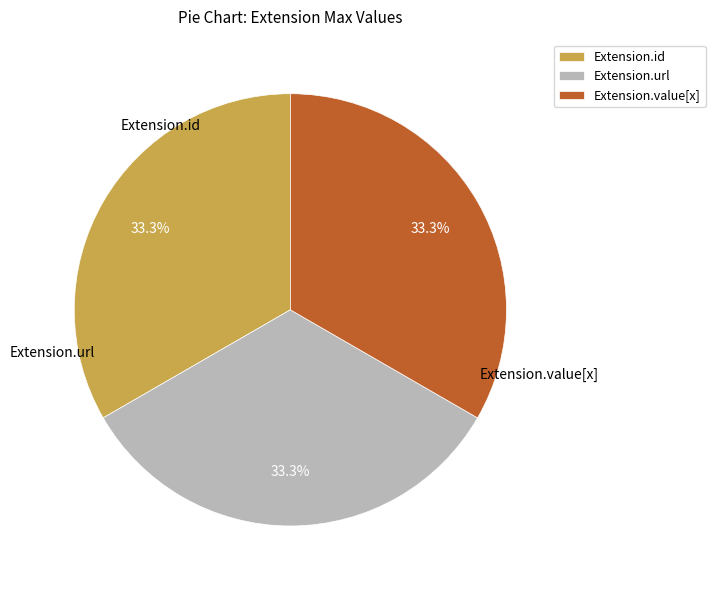

Is there a majority slice in this chart?

No